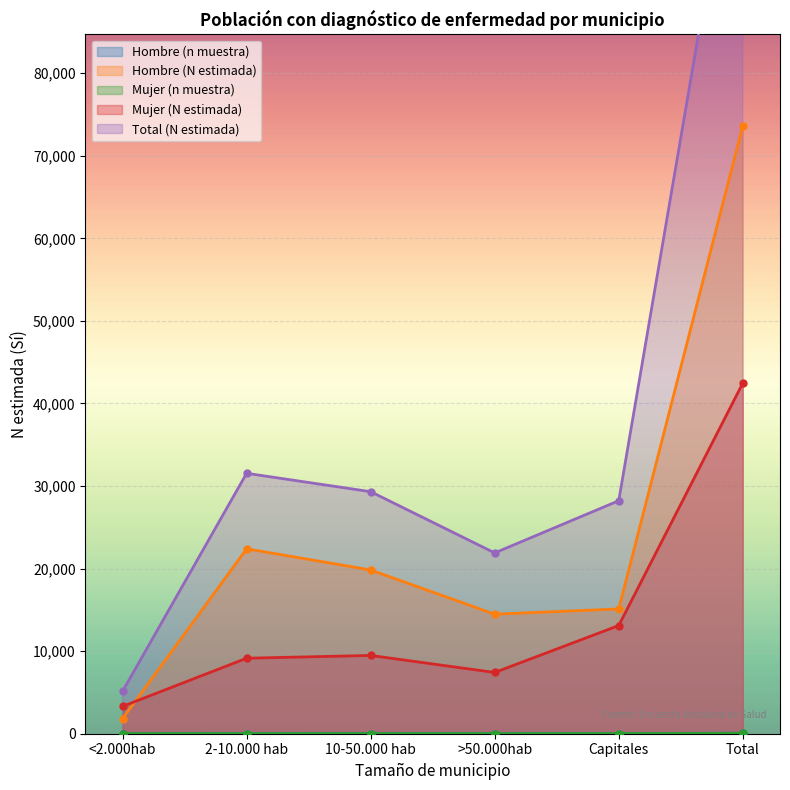

What is the smallest value displayed?

2